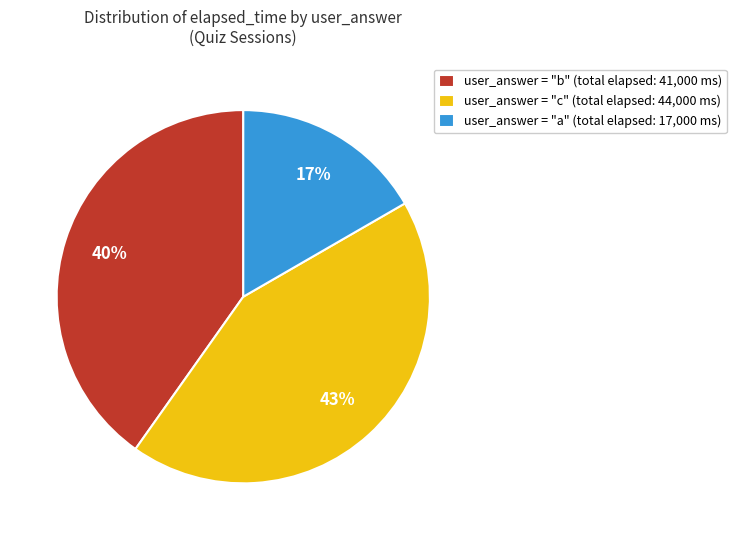

What percentage is the user_answer = "b" (total elapsed: 41,000 ms) slice, to the nearest percent?

40%